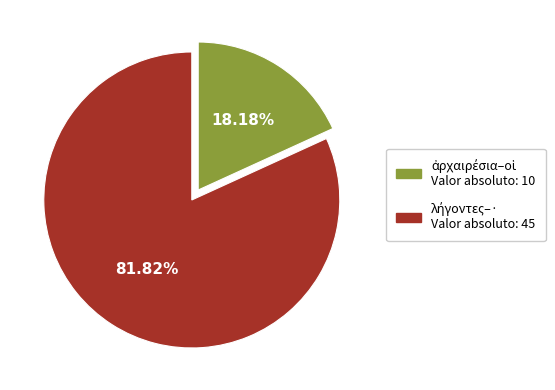

Which slice is the smallest?

ἀρχαιρέσια